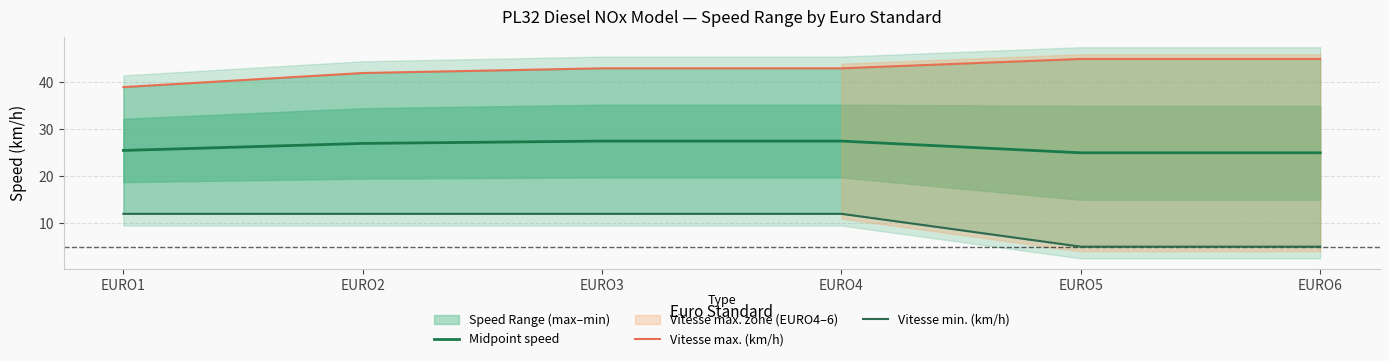

True or false: Midpoint speed and Vitesse max. (km/h) intersect in this chart.

False